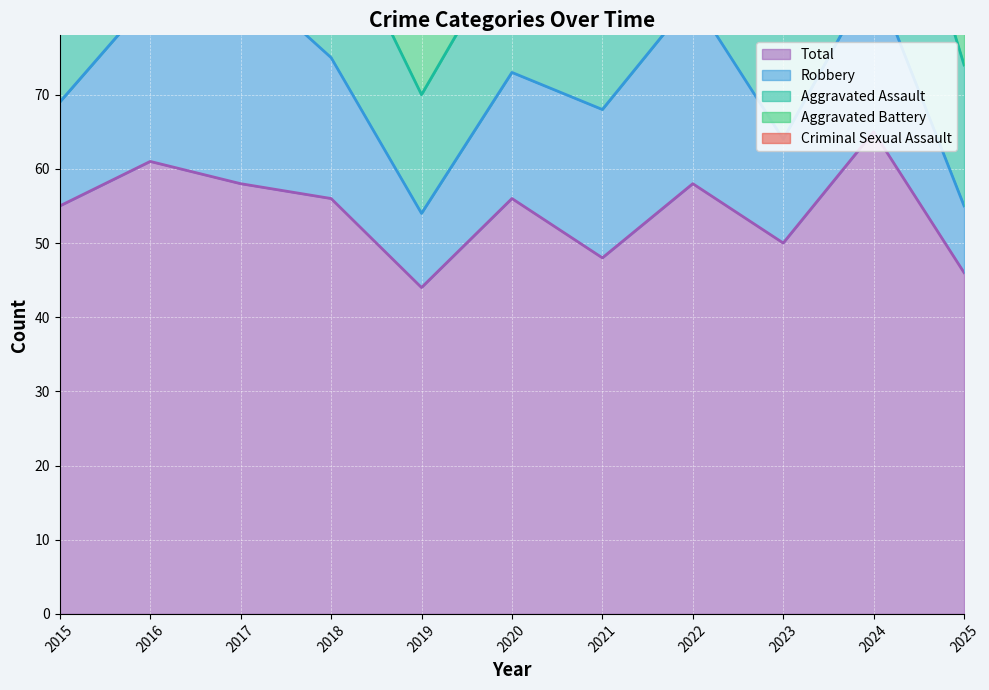

What are all the series names shown in the legend?

Aggravated Assault, Aggravated Battery, Criminal Sexual Assault, Robbery, Total